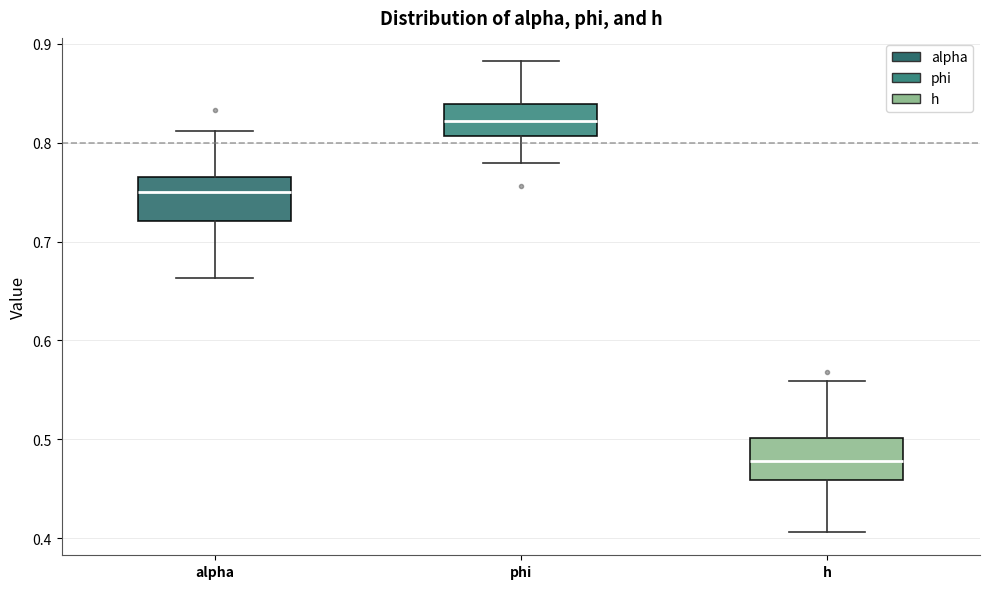

Reading left to right, read every box against the y-axis: the position of its median line, the range the box covers, and the ends of its whiskers. The values are not printed on the chart, so give them approximately, as read against the axis.

alpha: median 0.75, box 0.72 to 0.77, whiskers 0.66 to 0.81
phi: median 0.82, box 0.81 to 0.84, whiskers 0.78 to 0.88
h: median 0.48, box 0.46 to 0.50, whiskers 0.41 to 0.56